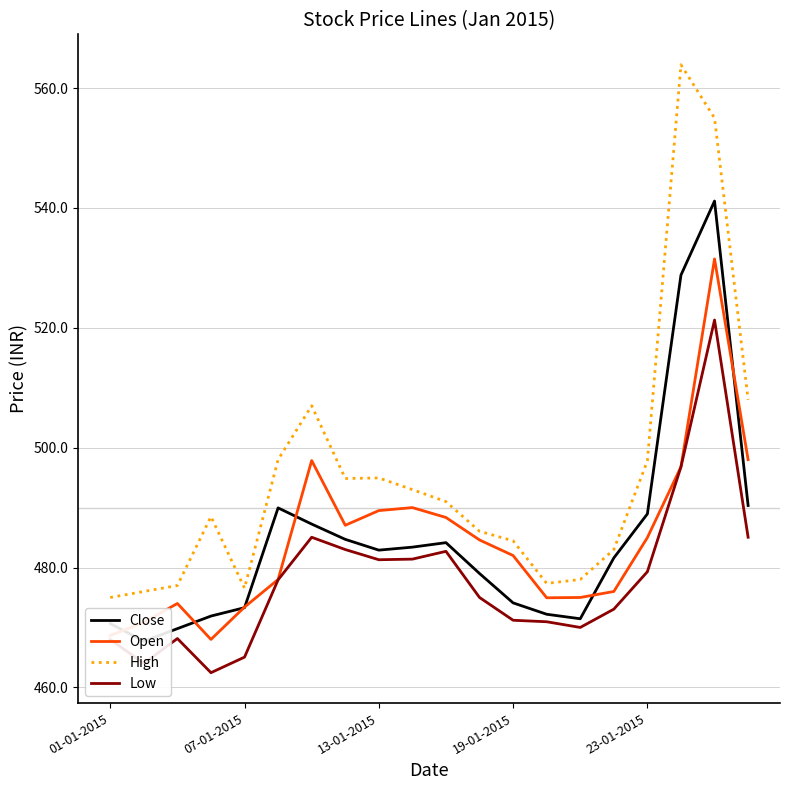

What is the difference between the maximum and minimum values in the Close series?

73.4